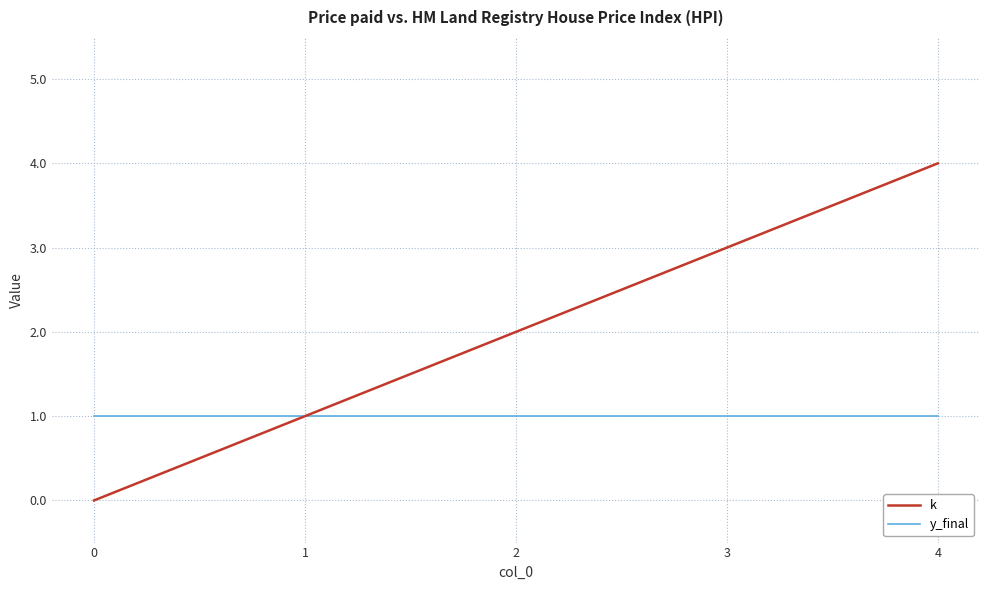

The value of k at 3 is 3. True or false?

True